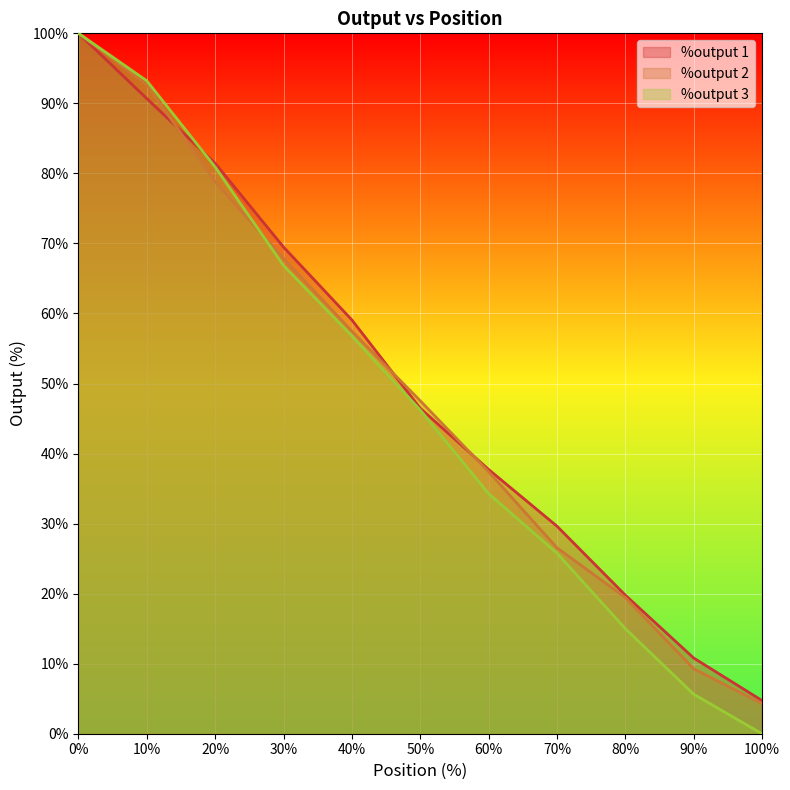

Reading right to left, list all the values displayed in this chart.

%output 1: 4.7	10.8	19.8	29.6	37.7	46.5	59.1	69.5	81.4	90.7	100.0
%output 2: 4.3	9.3	19.4	26.5	37.4	47.5	57.5	67.8	78.8	92.6	100.0
%output 3: 0.0	5.6	15.0	25.8	34.3	46.2	56.8	66.8	80.9	93.2	100.0